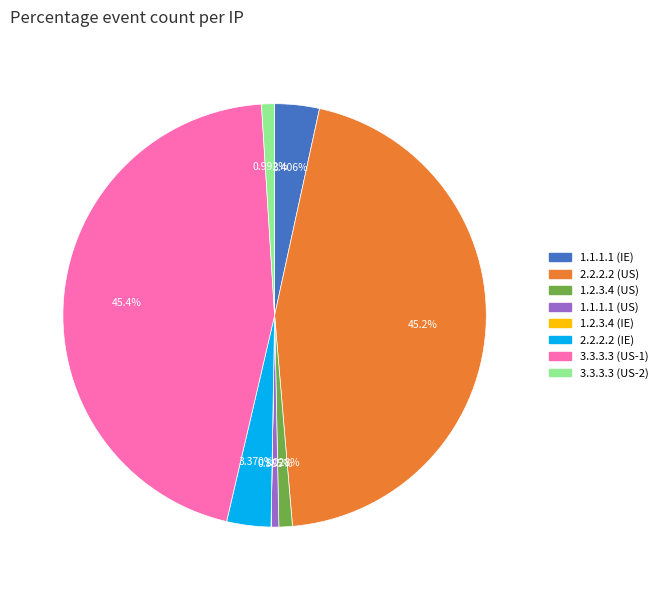

Do 1.2.3.4 (US) and 2.2.2.2 (US) together represent more than half of the pie?

No